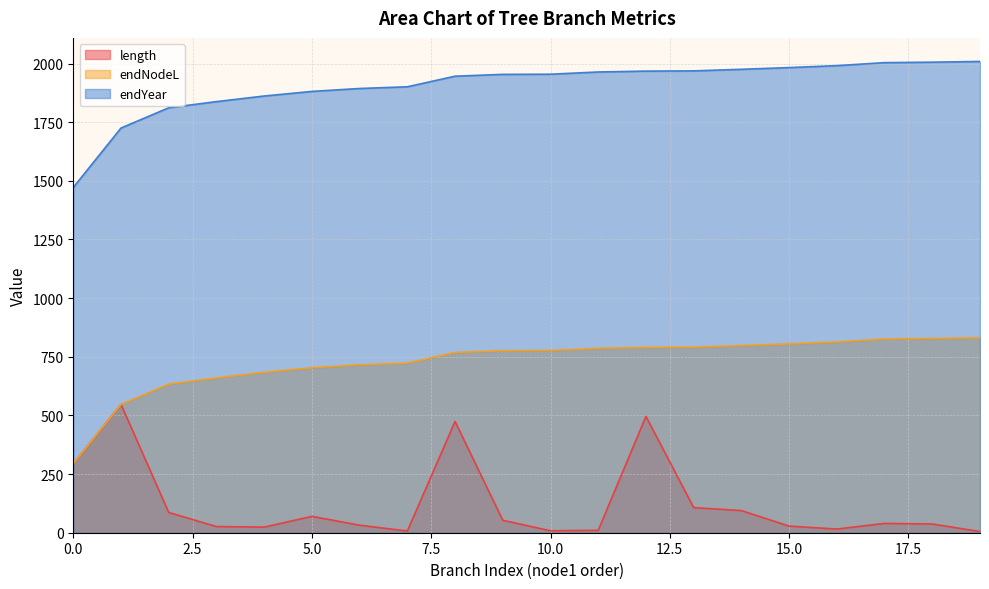

True or false: length has a value of 155.5 at 2.

False